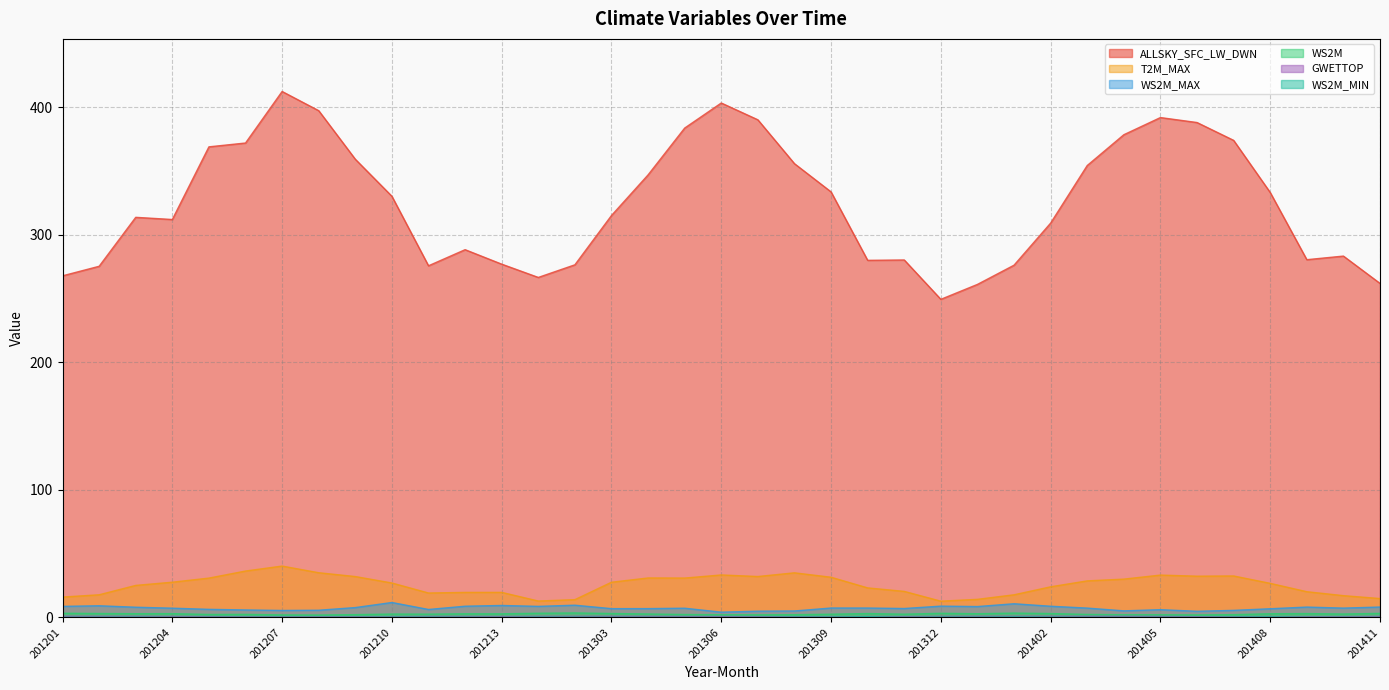

What is the value of the WS2M_MAX point at the 23rd from the left?

7.3